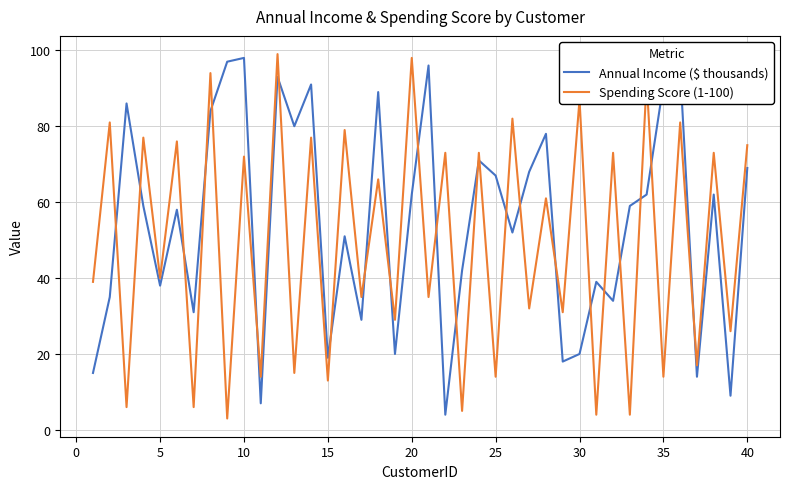

List the series in order of their overall mean, highest first.

Annual Income ($ thousands), Spending Score (1-100)